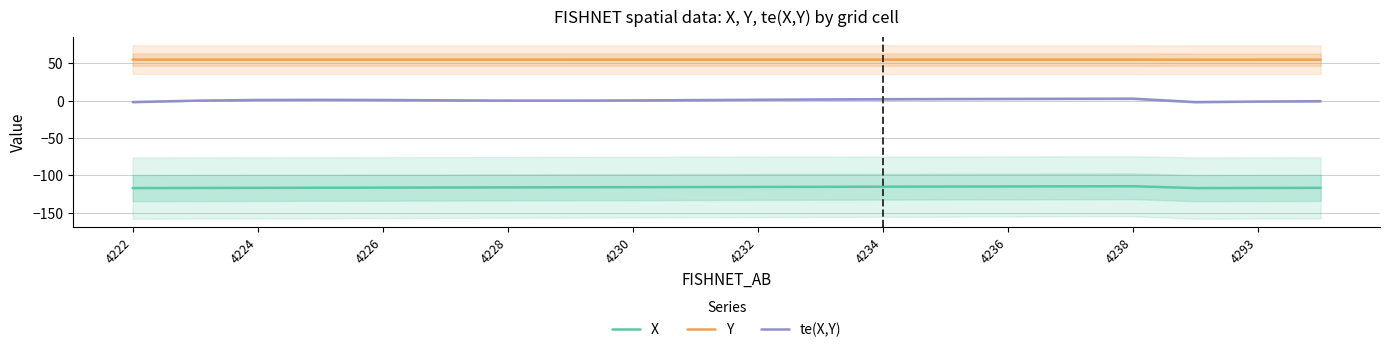

True or false: te(X,Y) and X cross at least once.

False